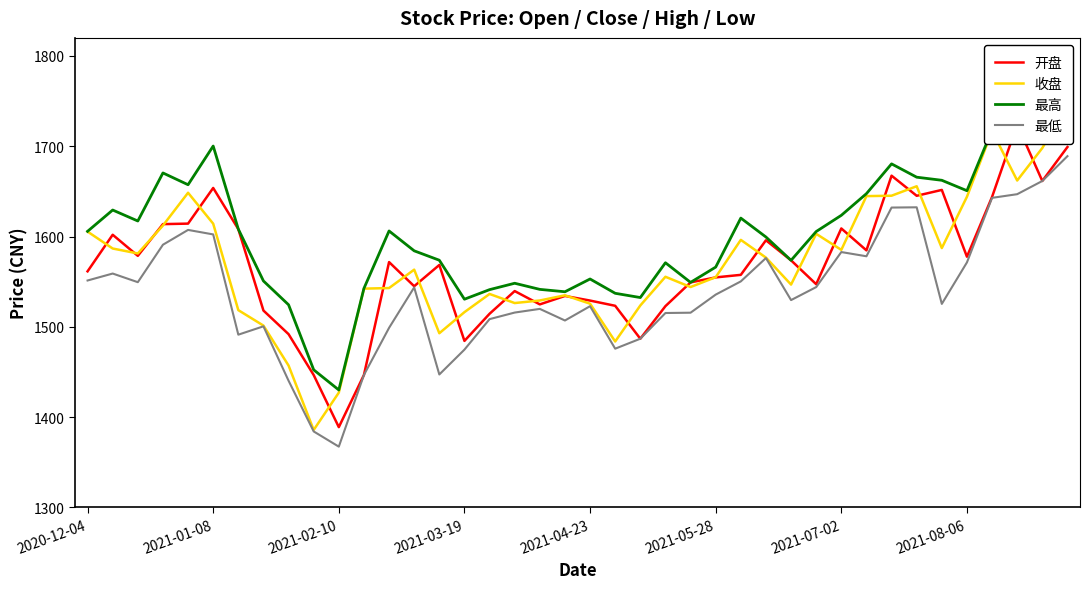

Is the value of 最低 at 38 greater than the value of 收盘 at 39?

No